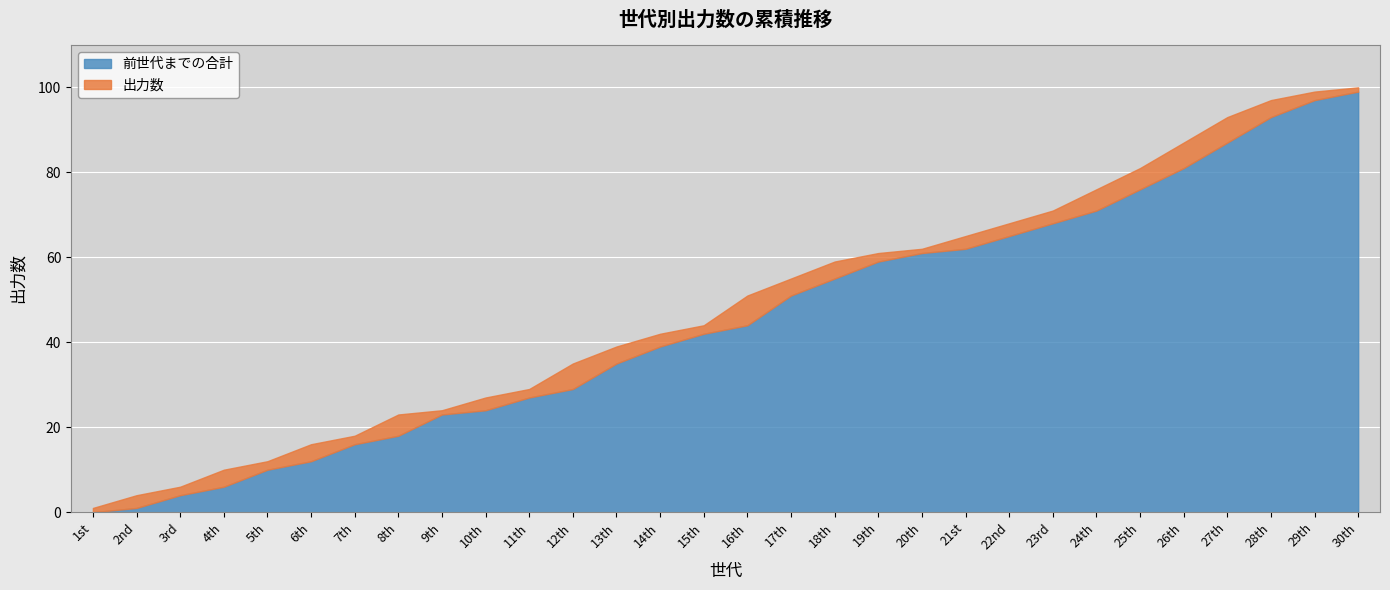

Rank the series by their average value, from lowest to highest.

出力数, 前世代までの合計